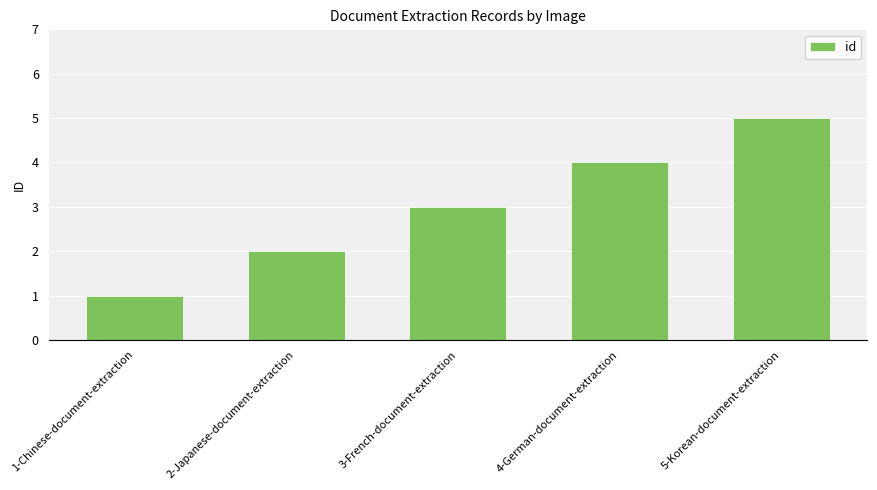

How many values are below 3?

2